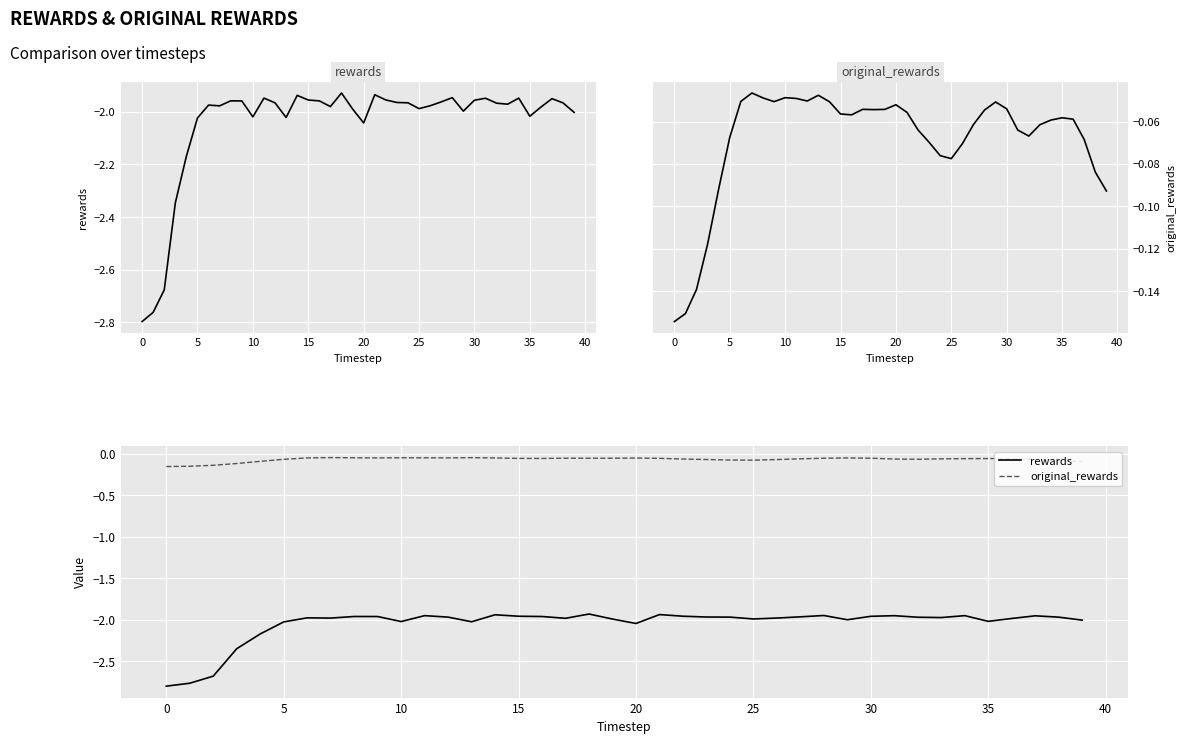

True or false: original_rewards and rewards cross at least once.

False